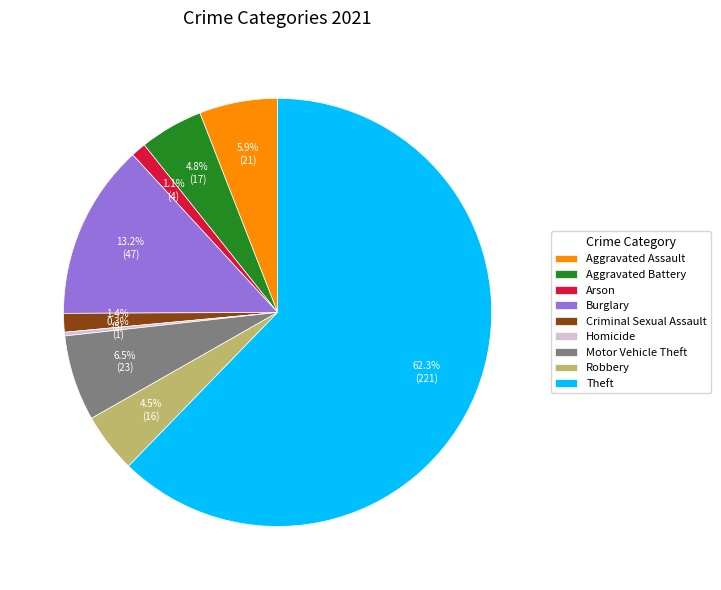

What percentage is NOT represented by Burglary?

86.8%